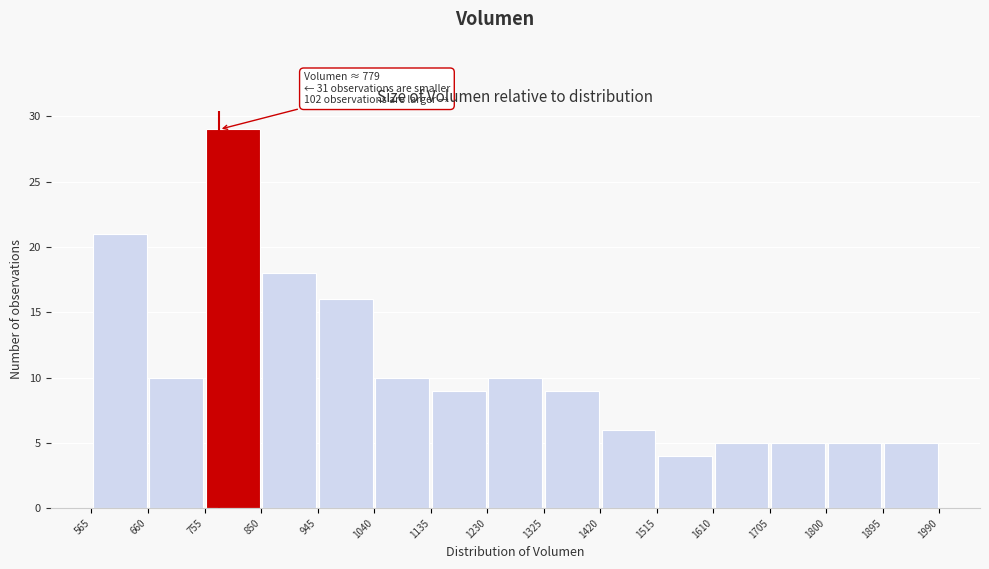

Which range on the x-axis has the tallest bar?

755 to 850